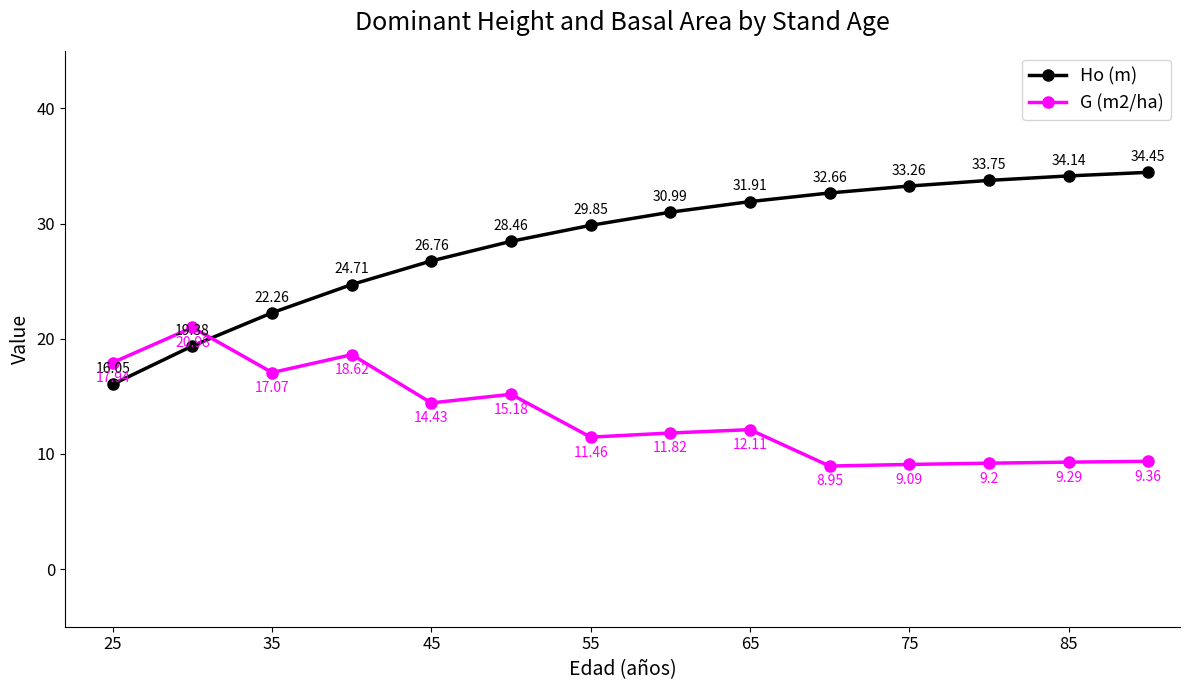

How many lines are shown in the chart?

2